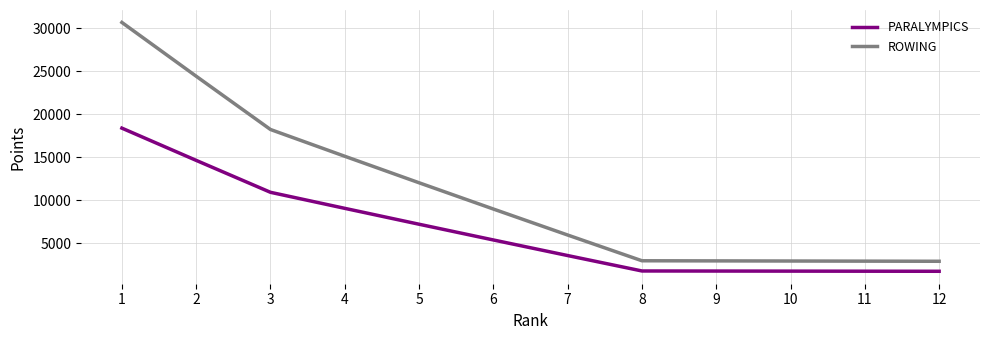

At which category is the sum across all series the highest?

1